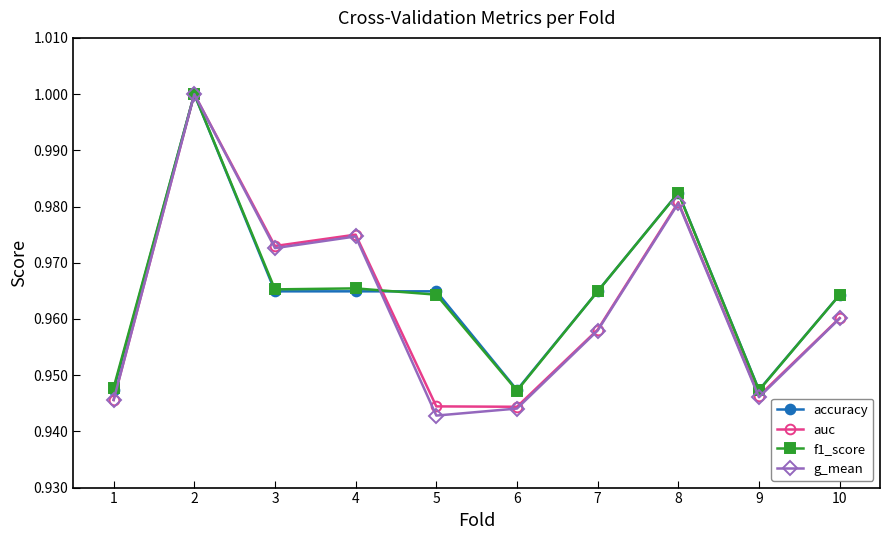

What is the sum of all accuracy values?

9.6